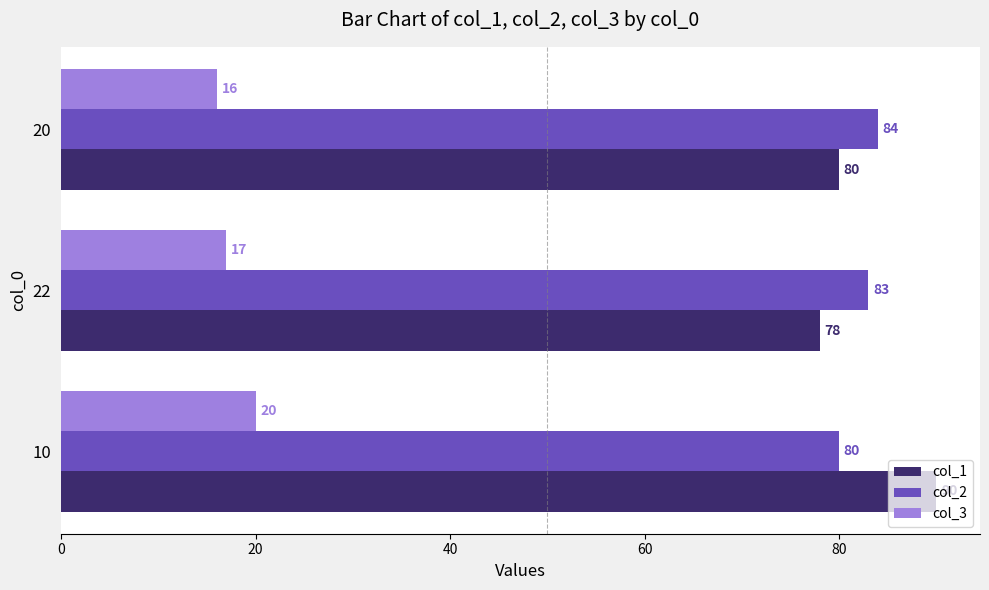

What is the average value of the col_2 series?

82